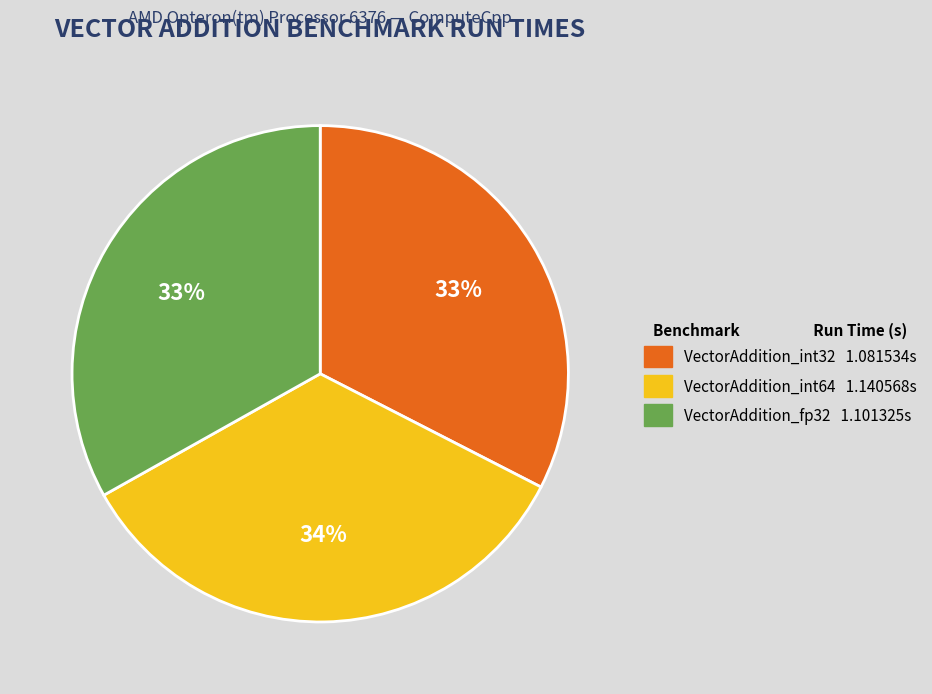

Is VectorAddition_int64 the majority of the pie?

No